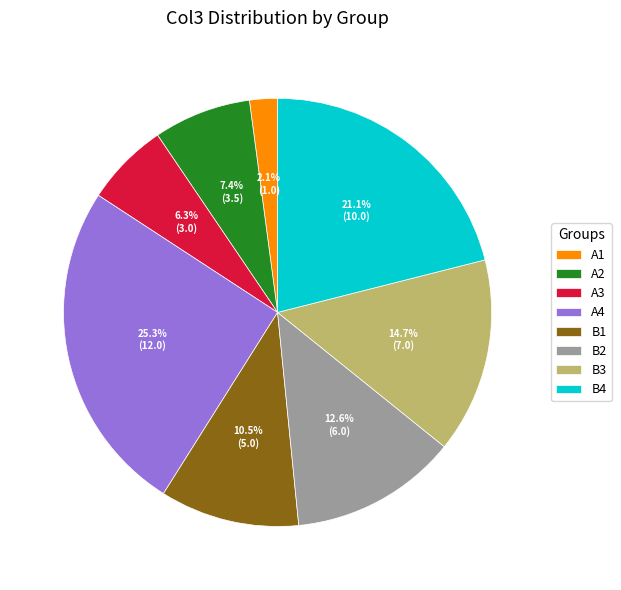

The A3 slice represents 1% of the pie. True or false?

False